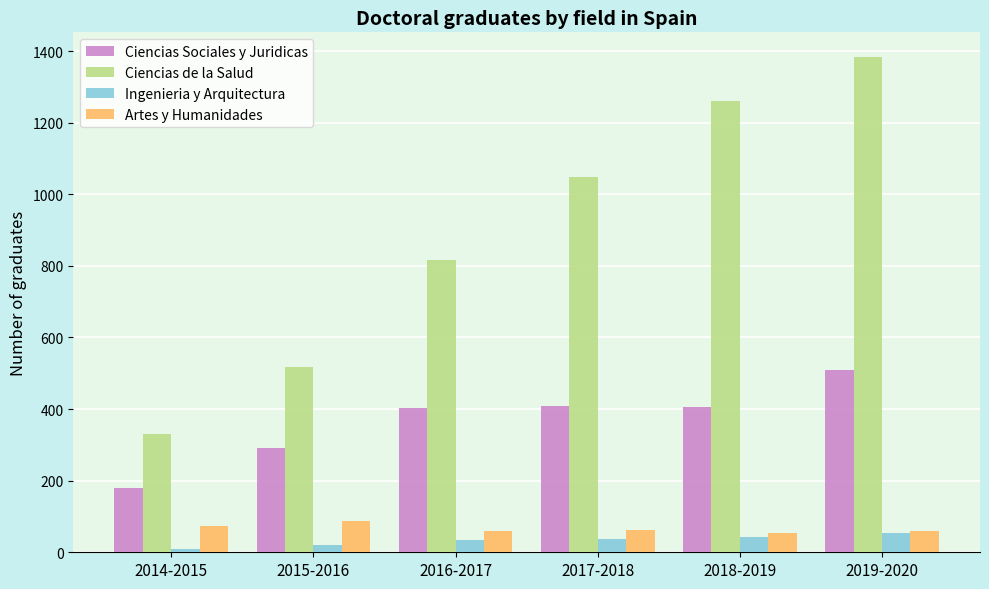

What is the value of the Ciencias de la Salud bar at the 1st from the left?

330